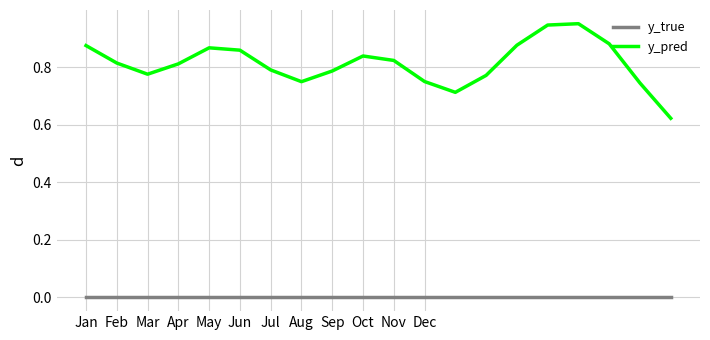

Rank the series by their average value, from highest to lowest.

y_pred, y_true